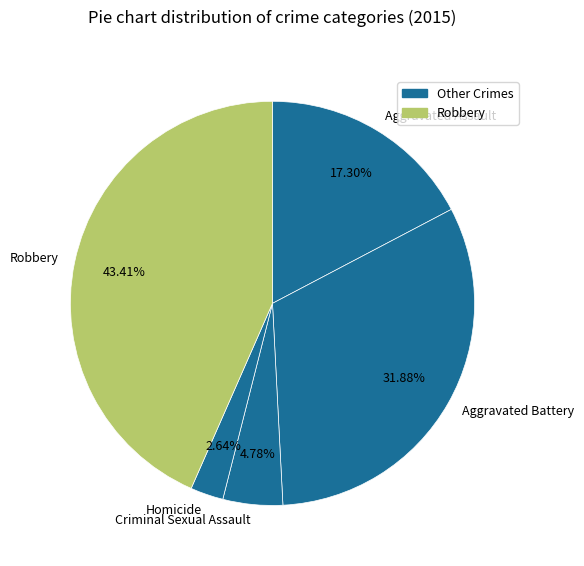

To the nearest percent, what is the average slice percentage?

20%